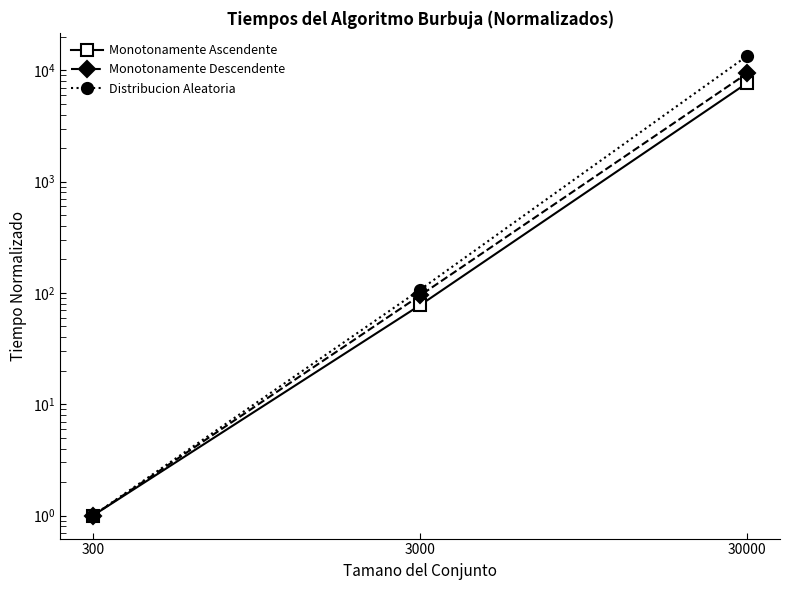

Which series changed the most between 300 and 3000?

Distribucion Aleatoria